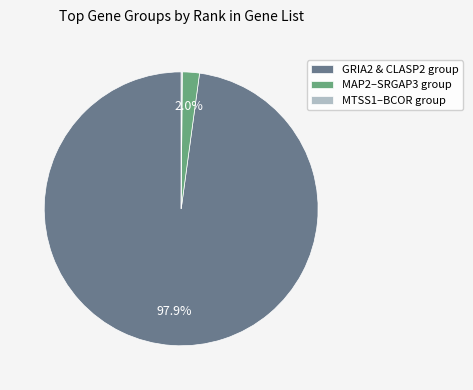

Is there any slice that represents more than half of the pie?

Yes